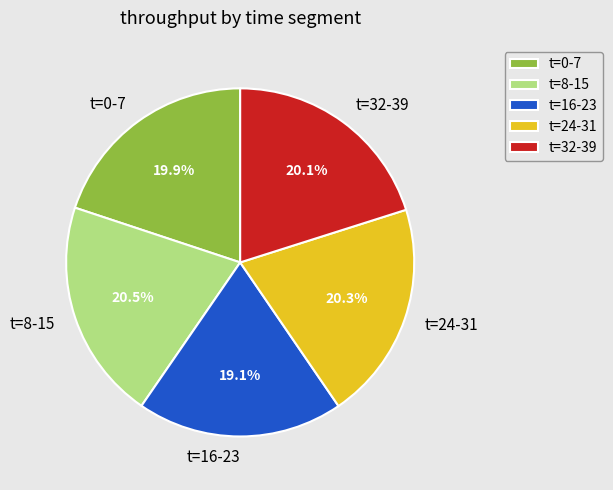

Does t=16-23 account for over 50% of the chart?

No